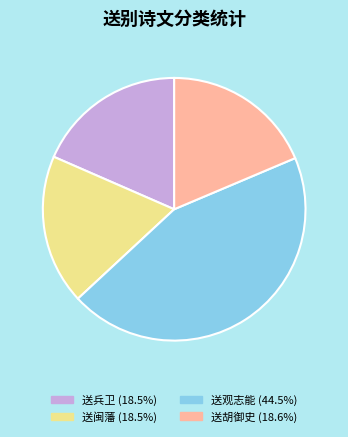

Is there a majority slice in this chart?

No